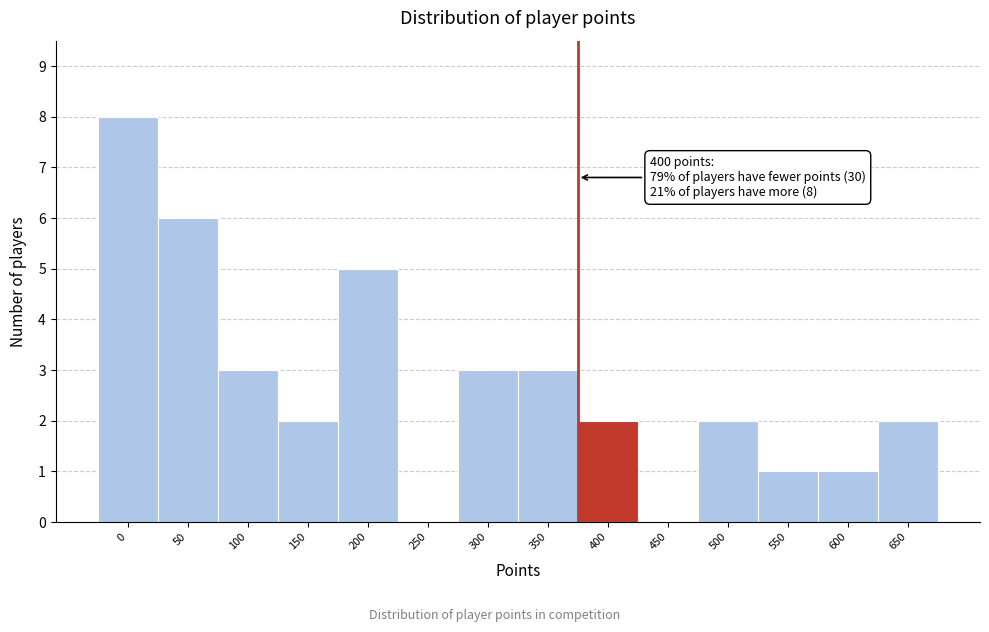

Reading right to left, list all the values displayed in this chart.

650=2	600=1	550=1	500=2	450=0	400=2	350=3	300=3	250=0	200=5	150=2	100=3	50=6	0=8